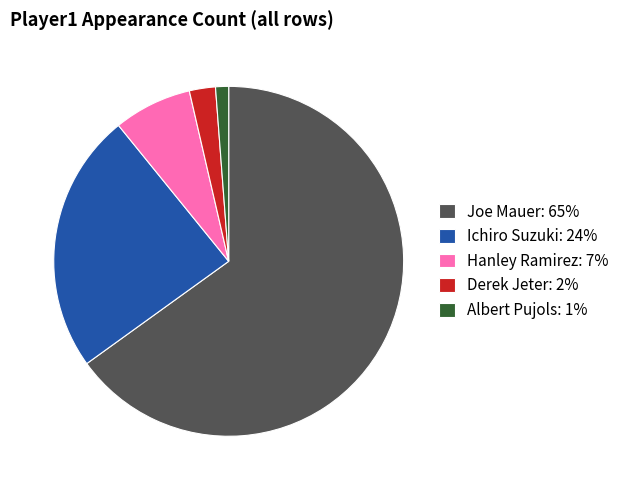

What is the ratio of the value at Albert Pujols to the value at Ichiro Suzuki?

0.1